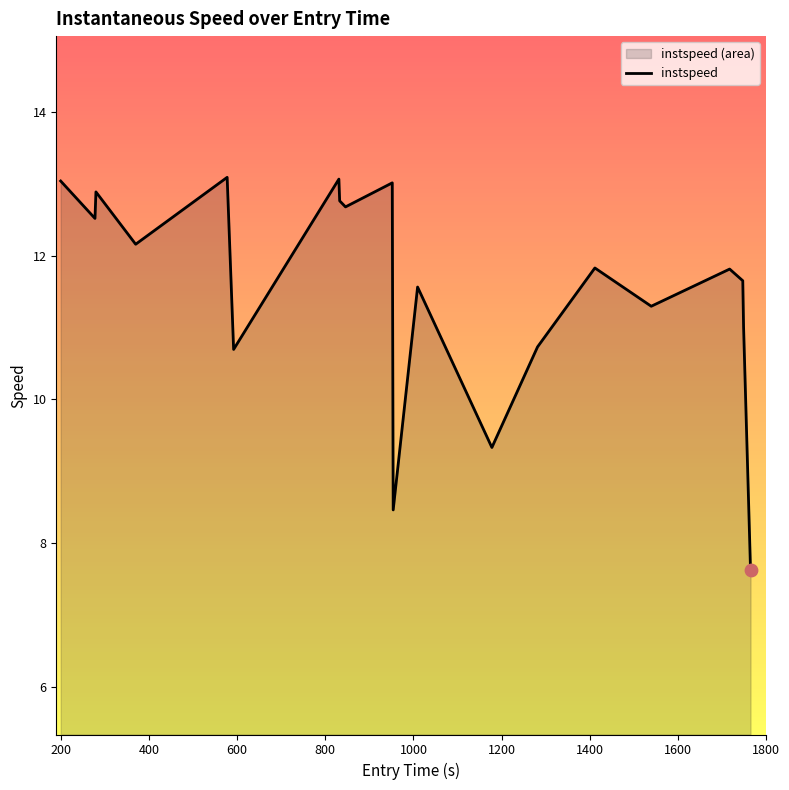

What is the minimum value shown in the chart?

7.6